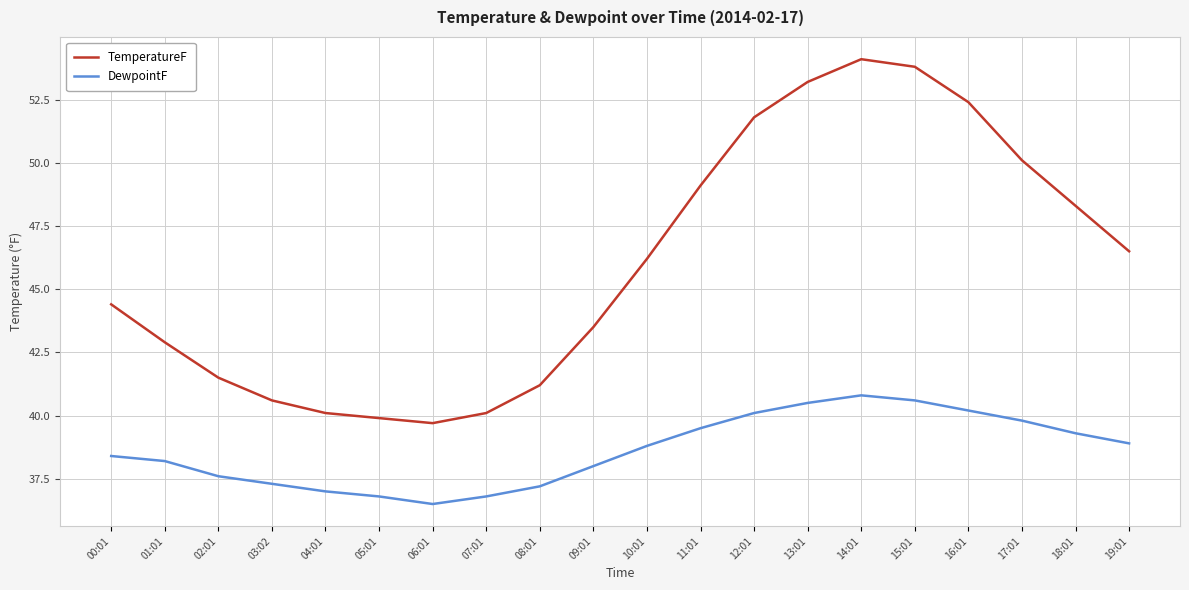

How many values in the TemperatureF series are below 46?

10